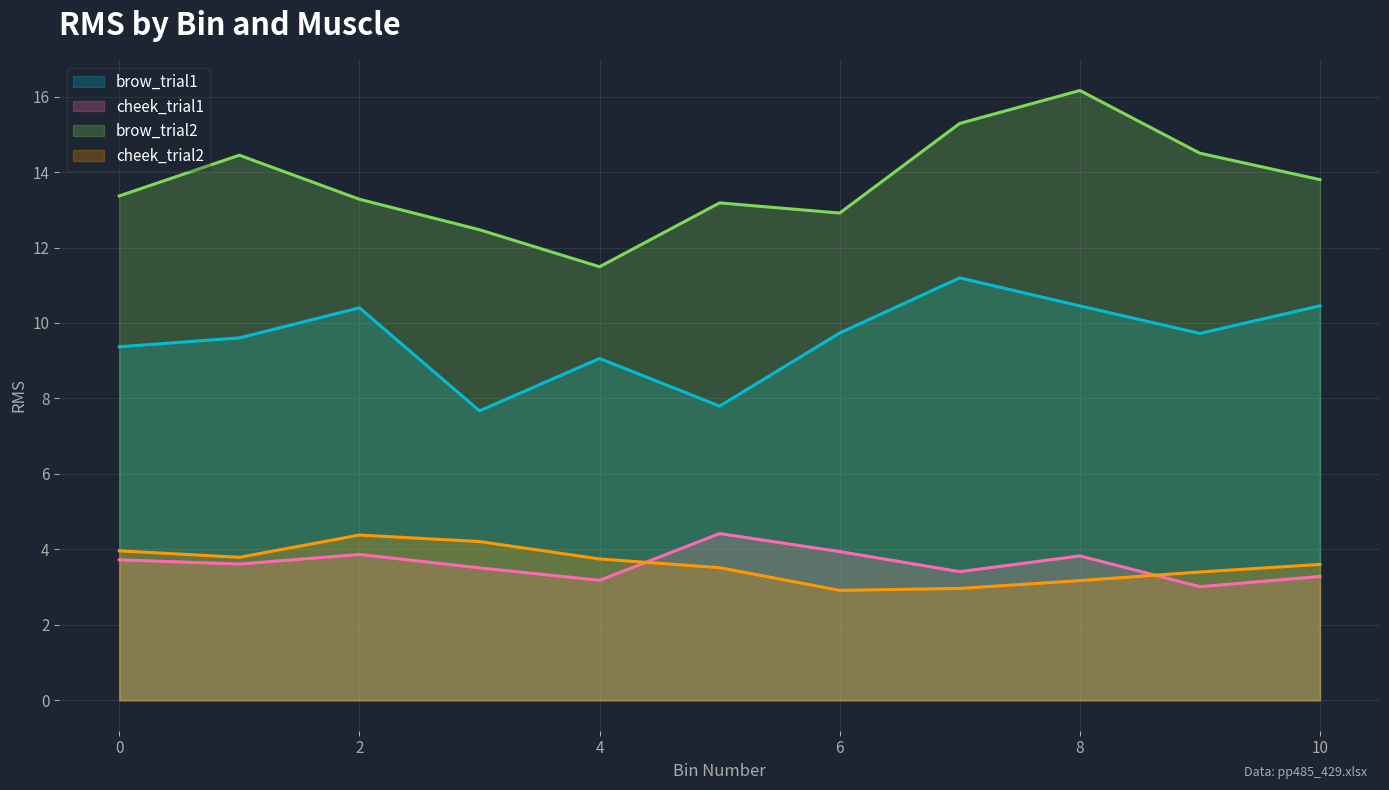

Reading left to right, what are all the values shown in this chart?

brow_trial1: 0=9.4	1=9.6	2=10.4	3=7.7	4=9.1	5=7.8	6=9.7	7=11.2	8=10.5	9=9.7	10=10.5
cheek_trial1: 0=3.7	1=3.6	2=3.9	3=3.5	4=3.2	5=4.4	6=3.9	7=3.4	8=3.8	9=3.0	10=3.3
brow_trial2: 0=13.4	1=14.4	2=13.3	3=12.5	4=11.5	5=13.2	6=12.9	7=15.3	8=16.2	9=14.5	10=13.8
cheek_trial2: 0=4.0	1=3.8	2=4.4	3=4.2	4=3.7	5=3.5	6=2.9	7=3.0	8=3.2	9=3.4	10=3.6